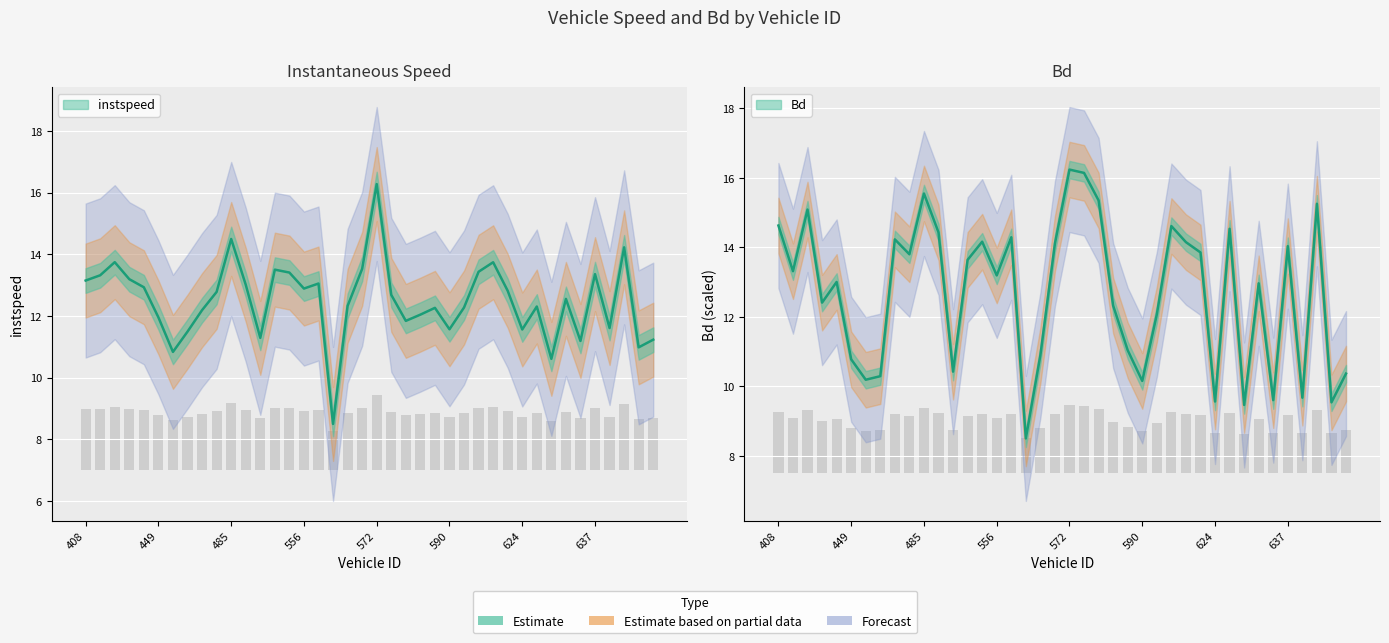

Reading left to right, transcribe all the data shown in this chart.

instspeed: 408=13.1	421=13.3	422=13.7	430=13.2	441=12.9	449=12.0	451=10.8	452=11.5	454=12.2	473=12.8	485=14.5	486=13.0	490=11.3	514=13.5	519=13.4	556=12.9	558=13.1	559=8.5	562=12.3	563=13.5	572=16.3	574=12.7	577=11.8	583=12.0	586=12.3	590=11.6	592=12.3	612=13.4	620=13.7	623=12.8	624=11.6	630=12.3	632=10.6	633=12.6	636=11.2	637=13.4	640=11.6	642=14.2	643=11.0	645=11.2
Bd: 408=14.6	421=13.3	422=15.1	430=12.4	441=13.0	449=10.8	451=10.2	452=10.3	454=14.2	473=13.8	485=15.6	486=14.4	490=10.4	514=13.6	519=14.2	556=13.2	558=14.3	559=8.5	562=10.9	563=14.1	572=16.2	574=16.1	577=15.4	583=12.3	586=11.0	590=10.2	592=12.1	612=14.6	620=14.2	623=13.9	624=9.6	630=14.5	632=9.5	633=13.0	636=9.6	637=14.0	640=9.7	642=15.3	643=9.5	645=10.4